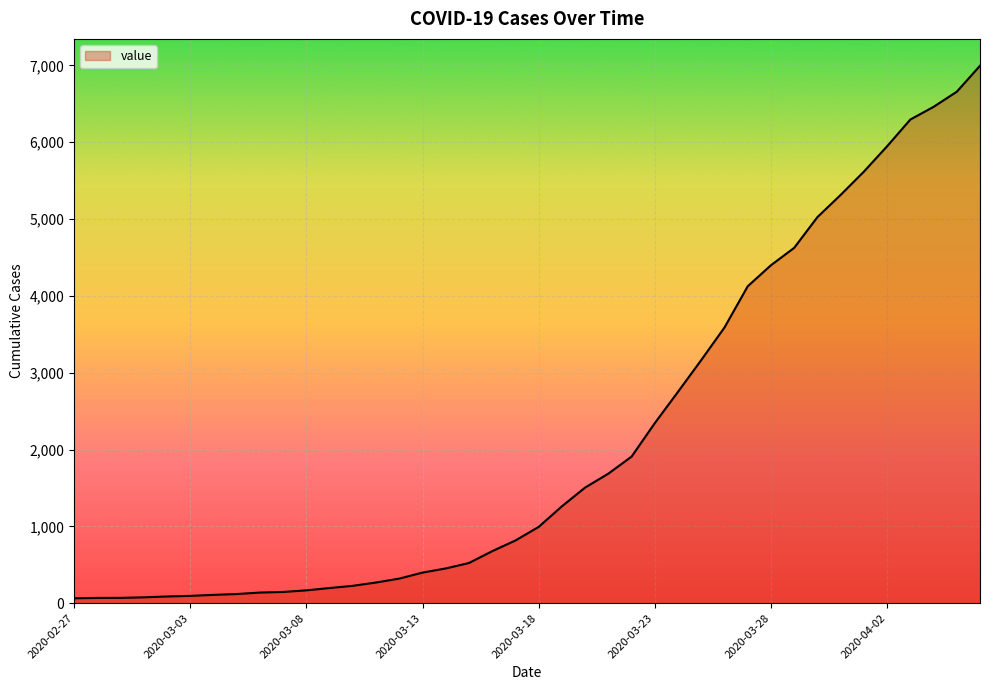

What is the greatest value displayed?

6995